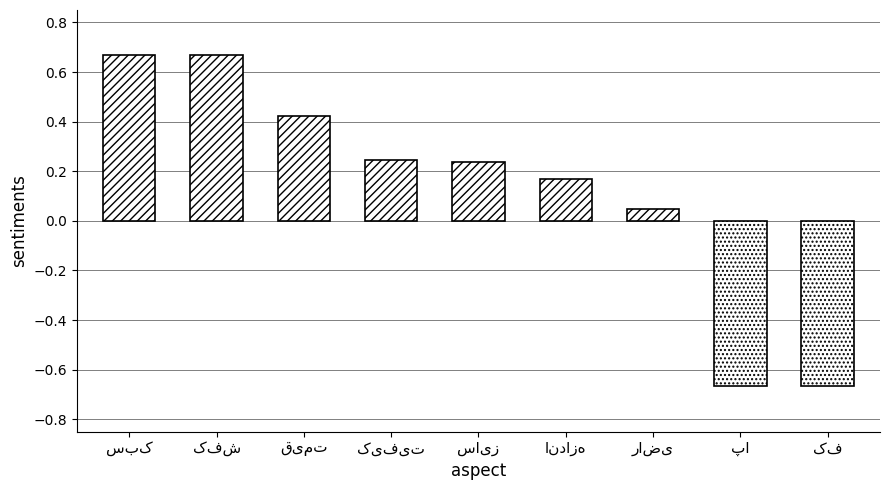

Are the bars grouped side by side (vs. stacked)?

No